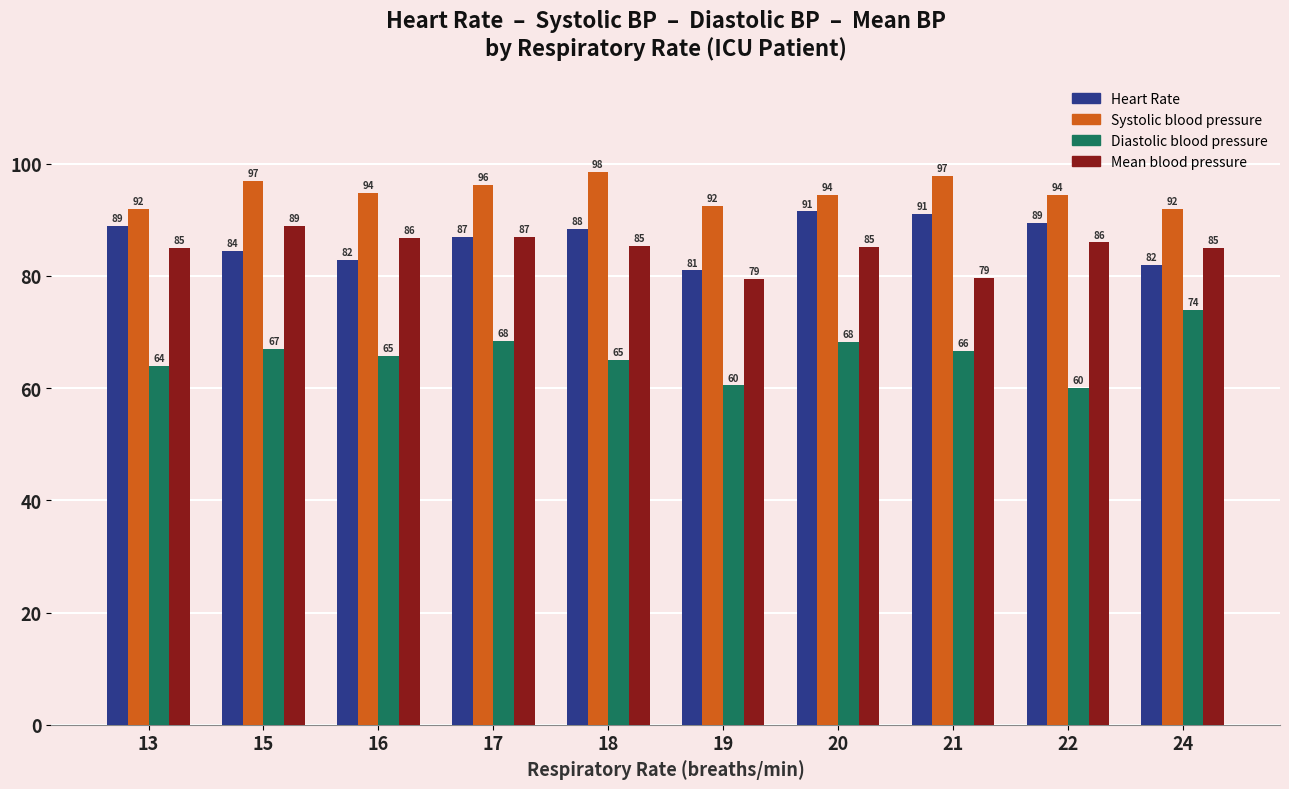

Which series has the widest spread of values?

Diastolic blood pressure